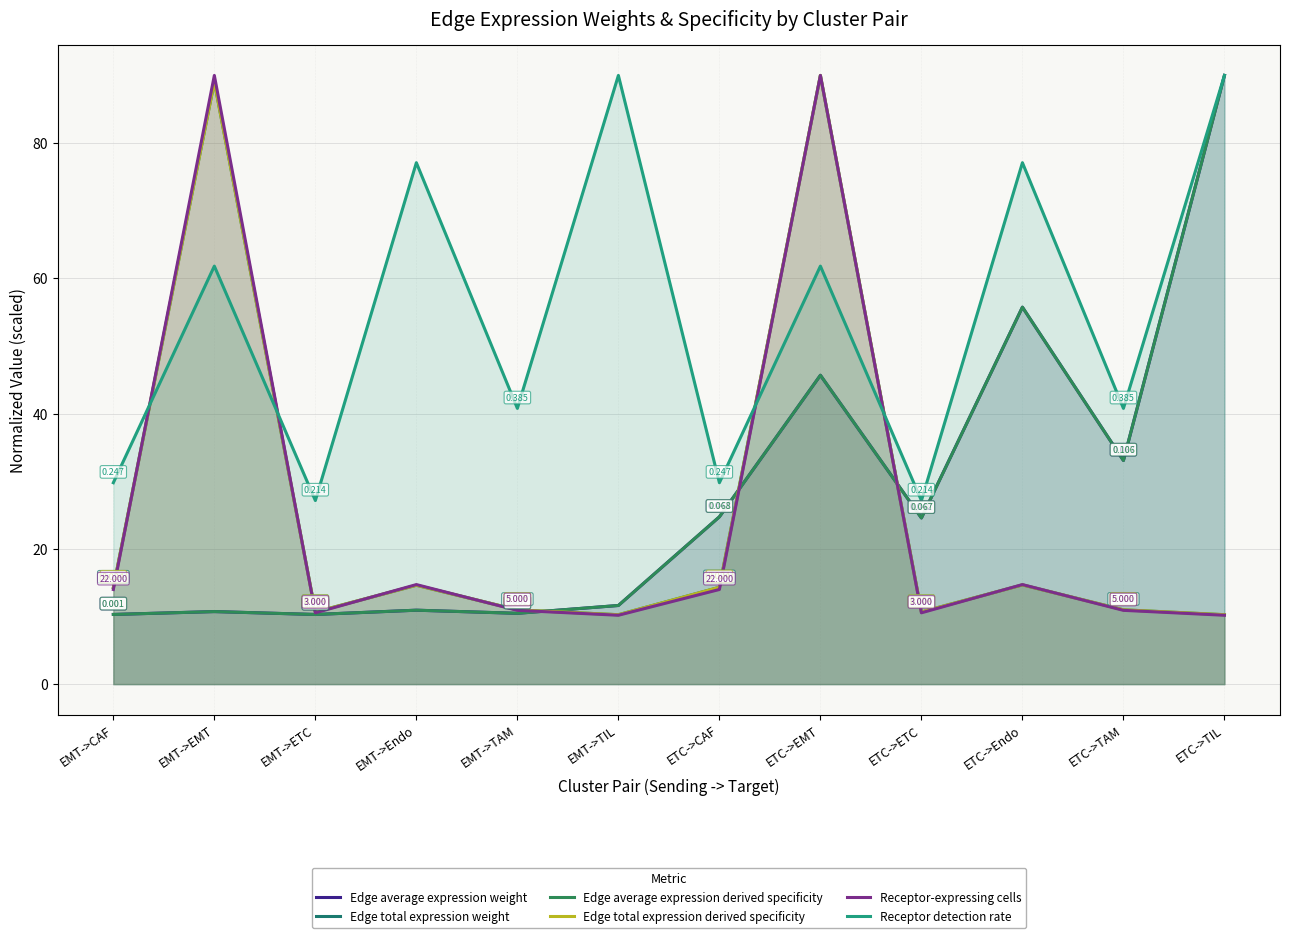

At how many categories does at least one series exceed 50?

6